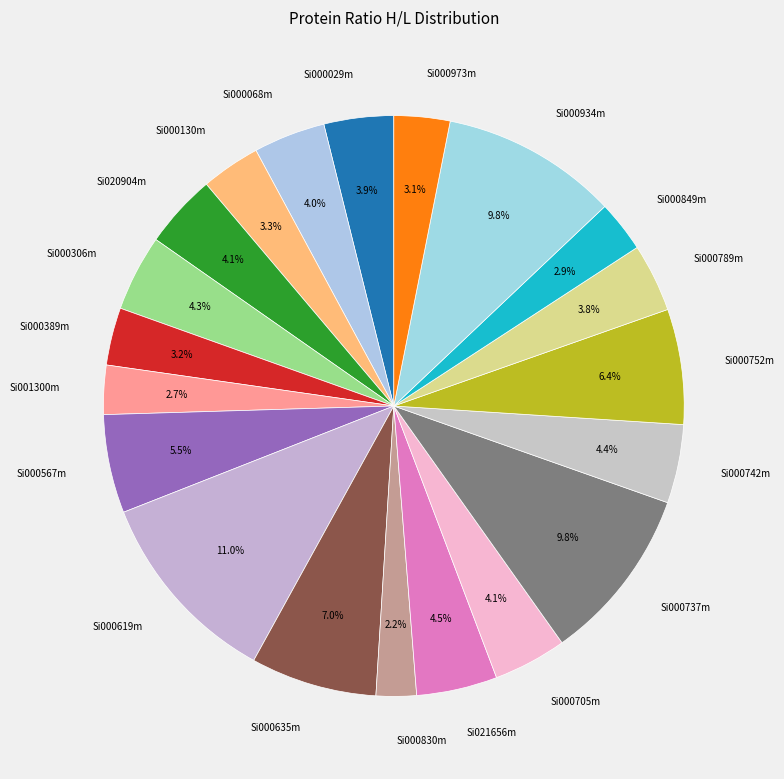

To the nearest percent, what portion does Si000635m represent?

7%